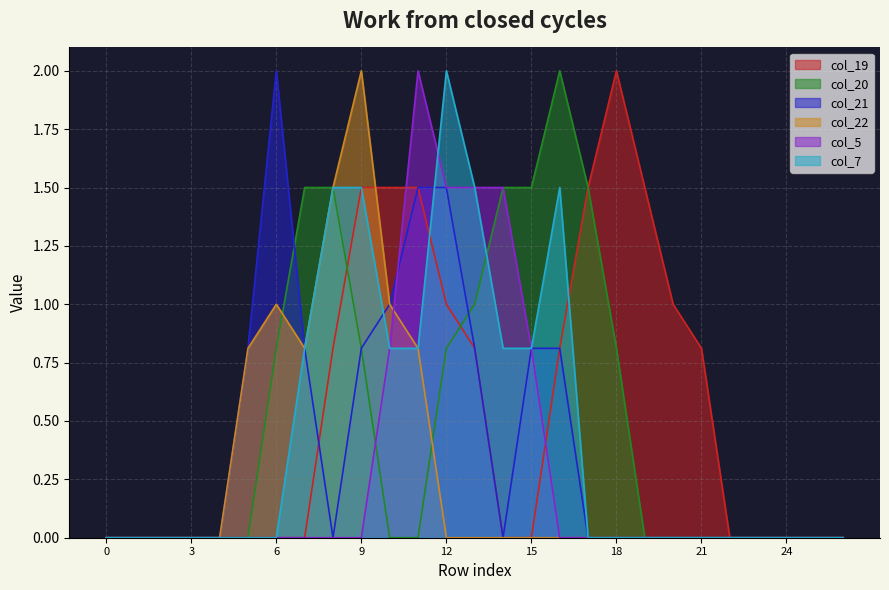

Which series changed the most between 15 and 23?

col_20